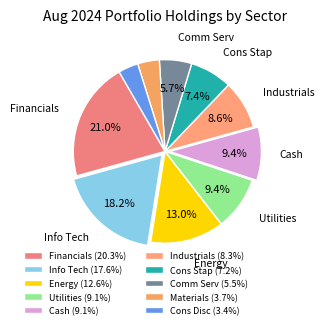

Does any single category account for the majority?

No